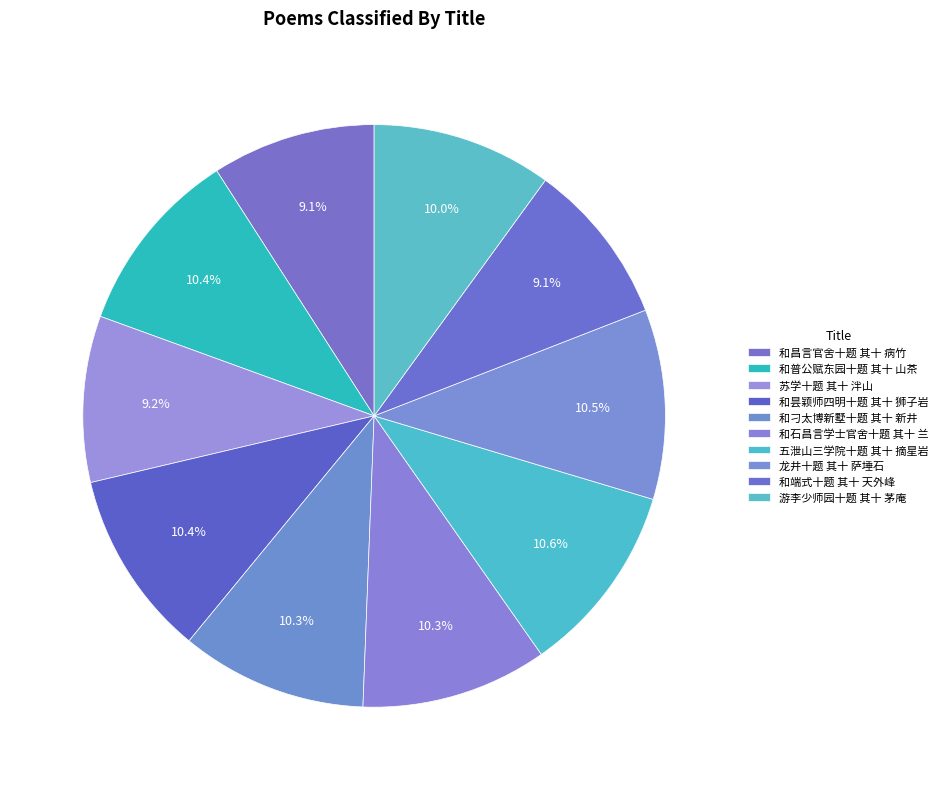

Is there a majority slice in this chart?

No